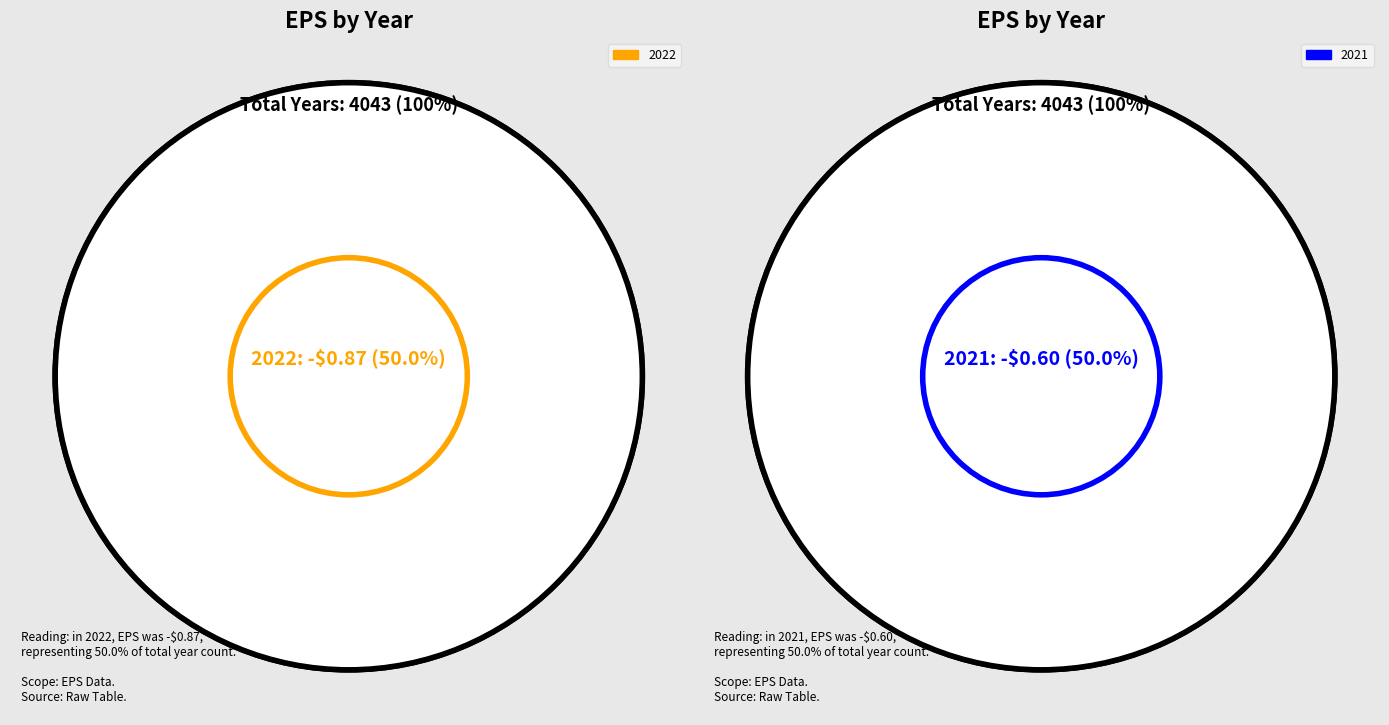

What is the ratio of the value at -$0.60 to the value at -$0.87?

1.0